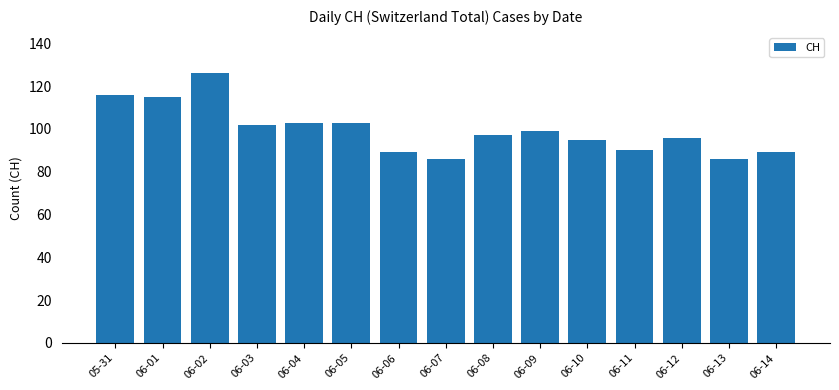

What is the smallest value displayed?

86